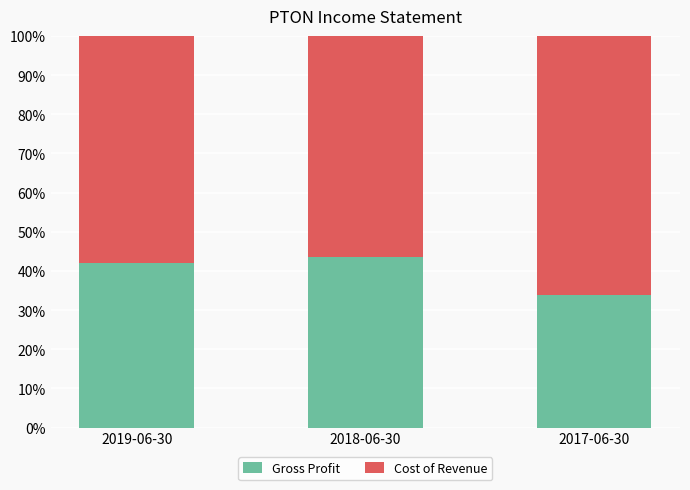

Which category has the lowest value in the Gross Profit series?

2017-06-30